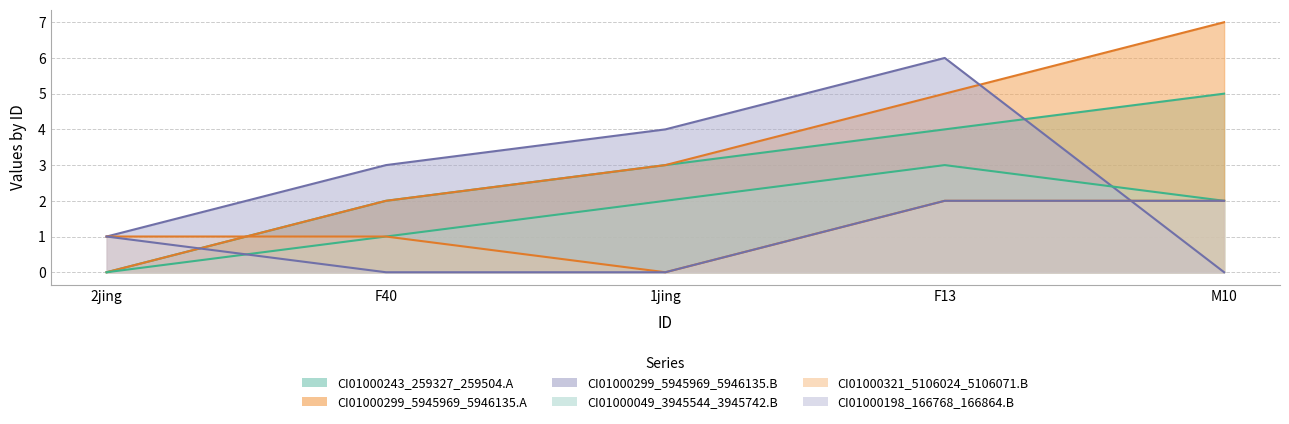

Reading left to right, what are all the values shown in this chart?

CI01000243_259327_259504.A: 2jing=0	F40=2	1jing=3	F13=4	M10=5
CI01000299_5945969_5946135.A: 2jing=0	F40=2	1jing=3	F13=5	M10=7
CI01000299_5945969_5946135.B: 2jing=1	F40=3	1jing=4	F13=6	M10=0
CI01000049_3945544_3945742.B: 2jing=0	F40=1	1jing=2	F13=3	M10=2
CI01000321_5106024_5106071.B: 2jing=1	F40=1	1jing=0	F13=2	M10=2
CI01000198_166768_166864.B: 2jing=1	F40=0	1jing=0	F13=2	M10=2